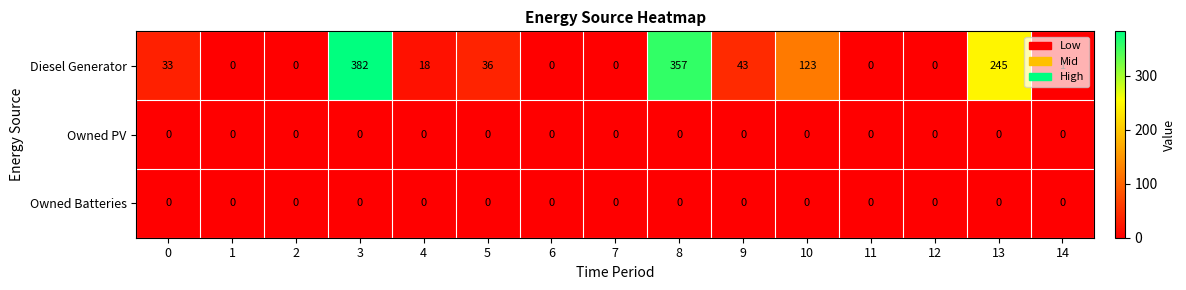

At which category does the chart reach its peak across all series?

3